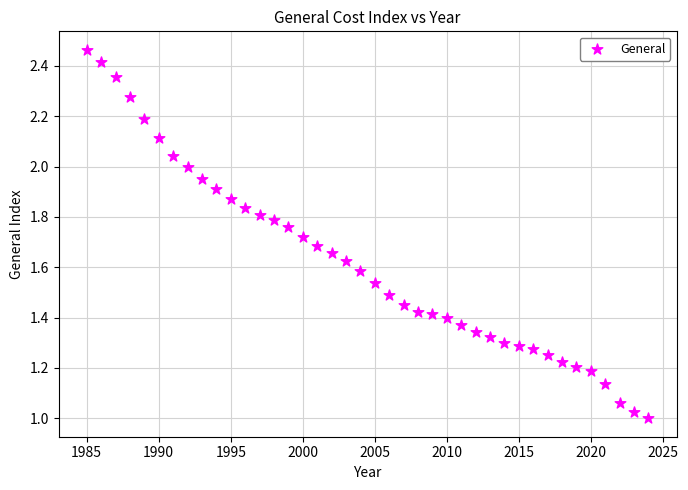

What is the range of X values (max minus min)?

39.0